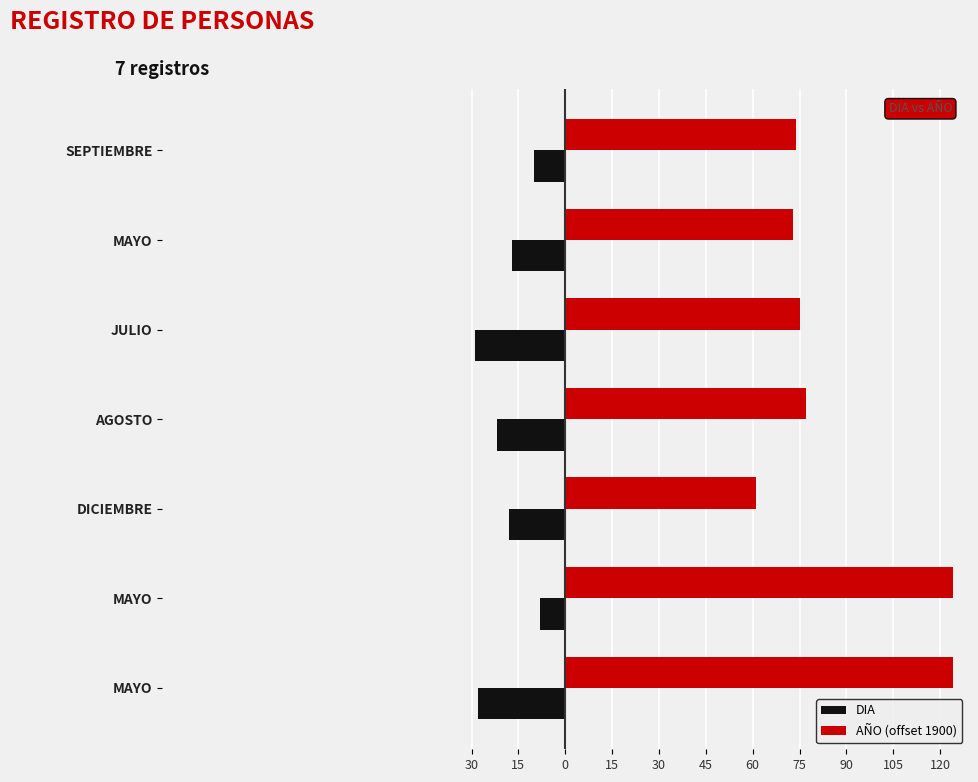

What are all the series names shown in the legend?

DIA, AÑO (offset 1900)